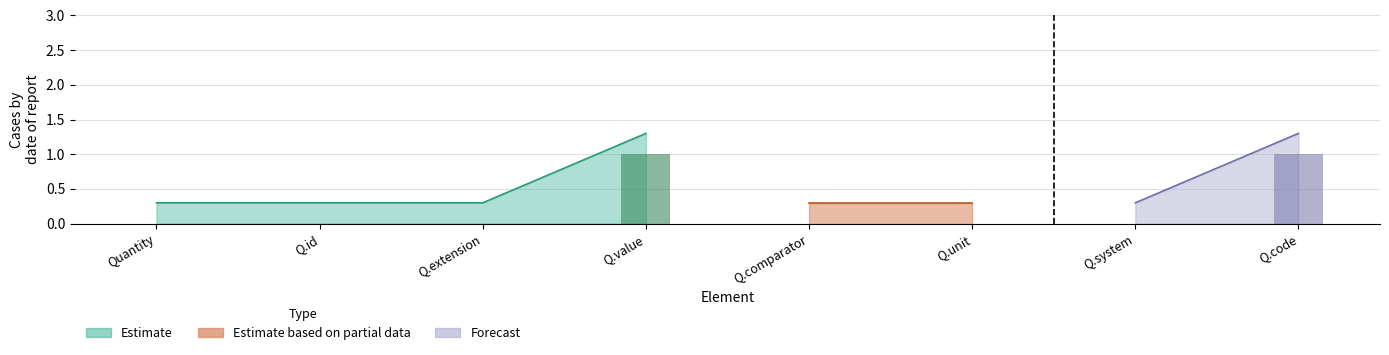

Are the bars horizontal?

No